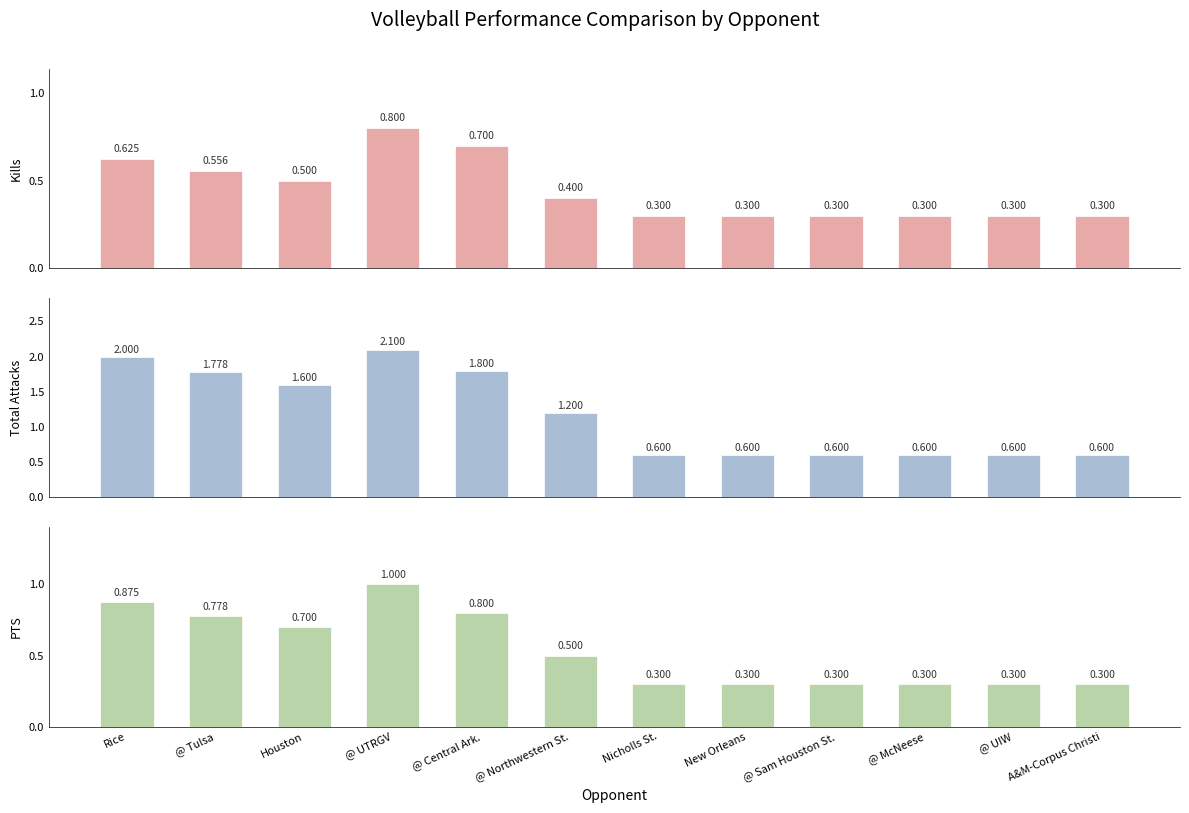

What is the value of the Kills bar at the 8th from the left?

0.3